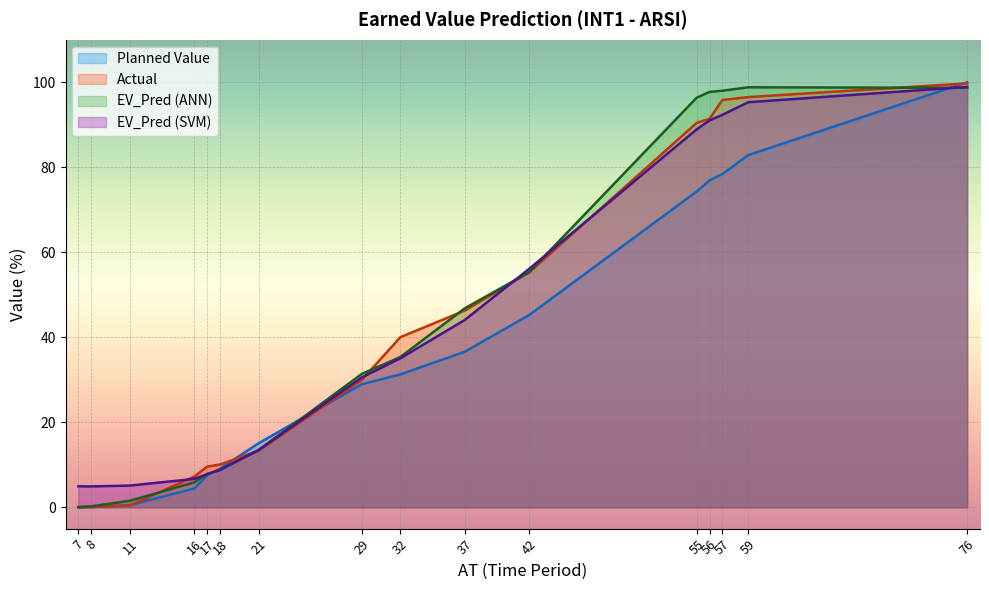

What is the greatest value displayed?

100.0